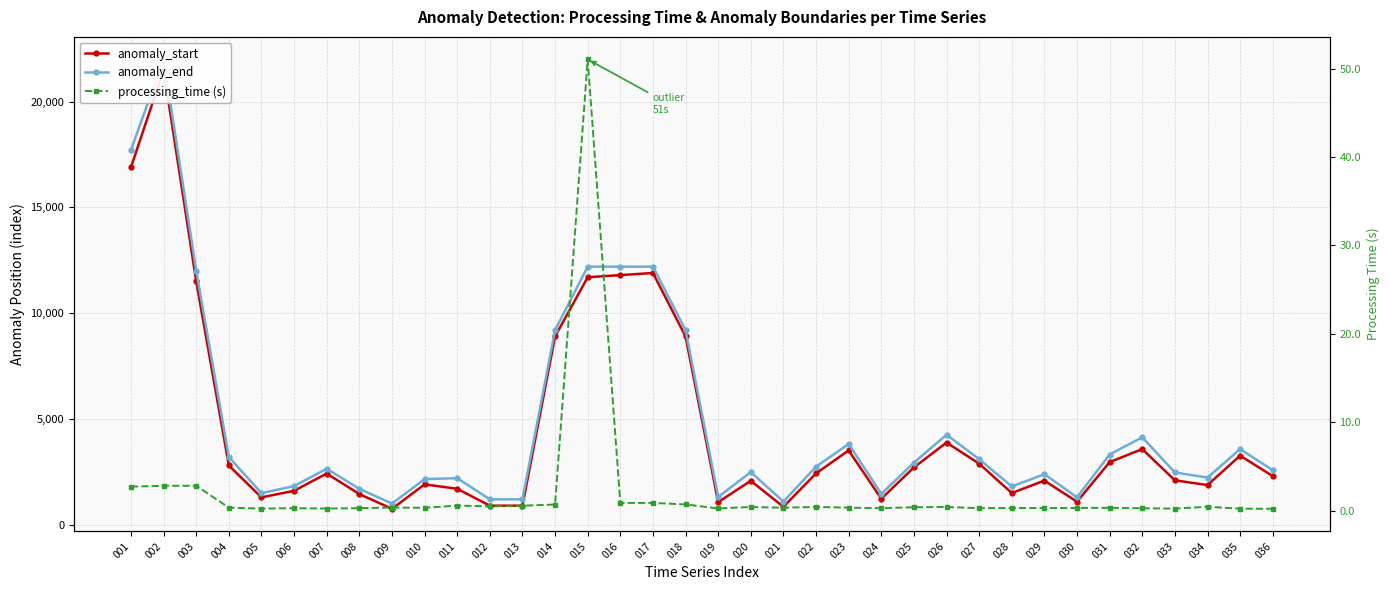

In processing_time (s), how many points are higher than both neighbors (excluding endpoints)?

12